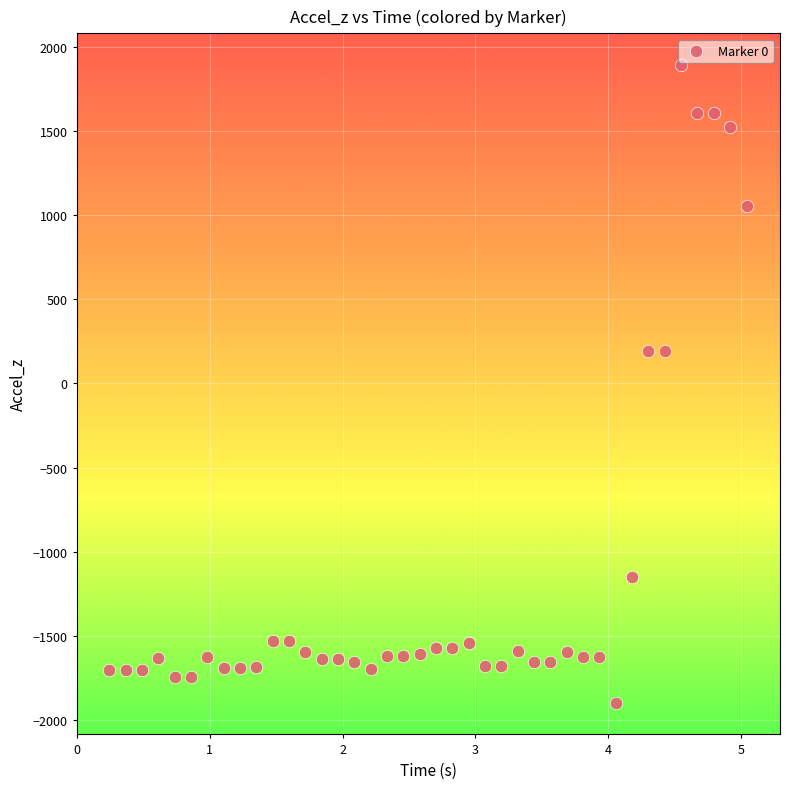

What is the range of Y values (max minus min)?

3786